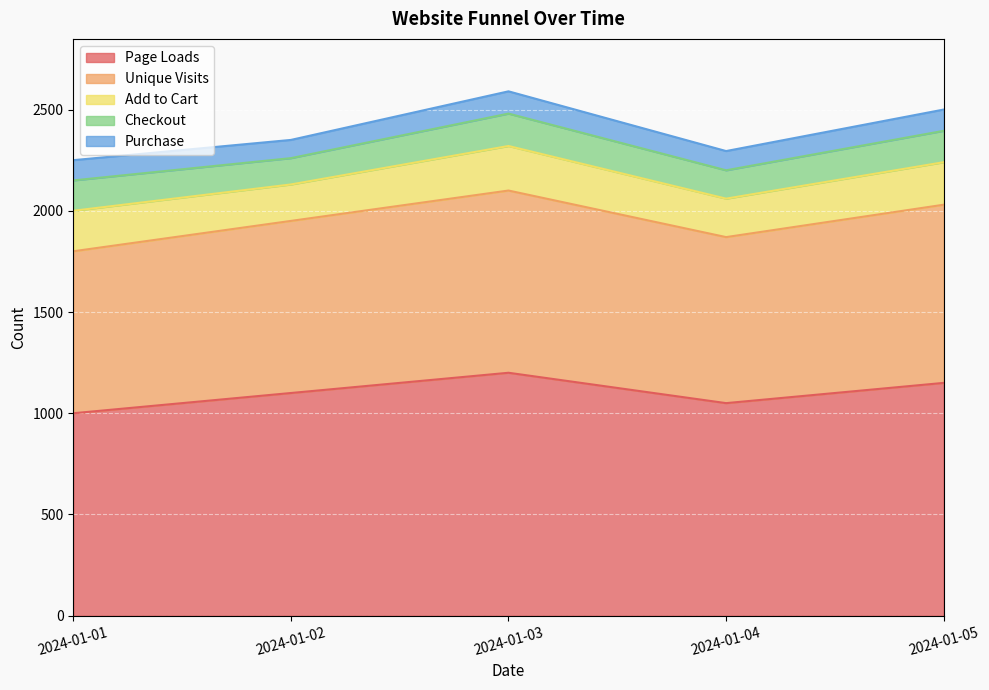

What is the sum of all Page Loads values?

5500